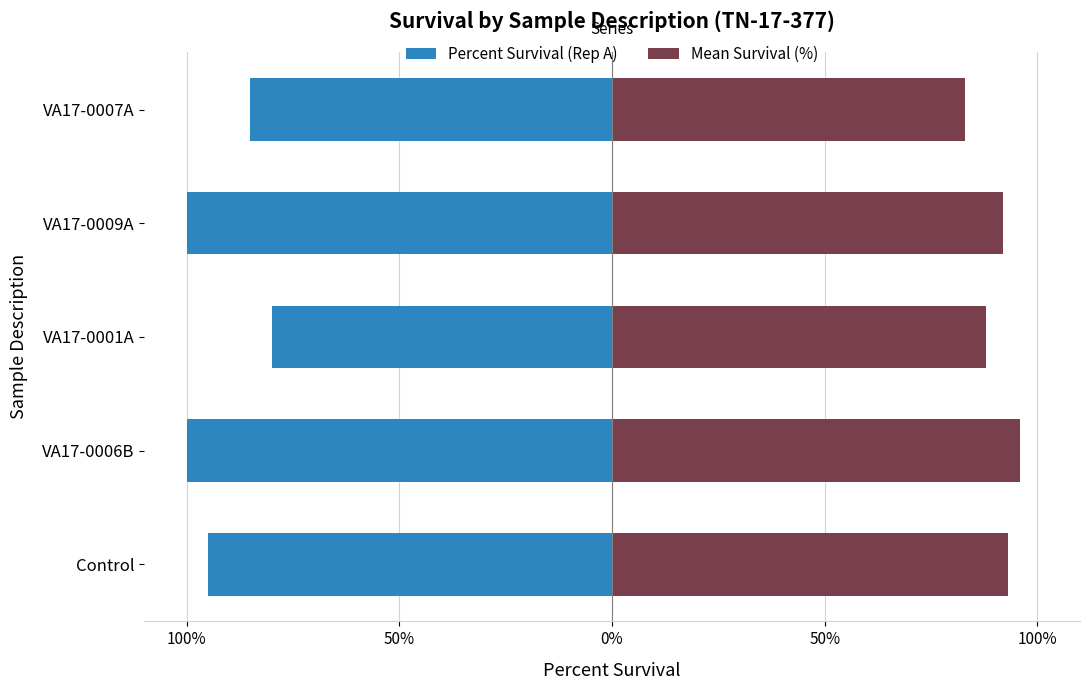

Is it true that Percent Survival (Rep A) equals -100 at VA17-0006B?

True